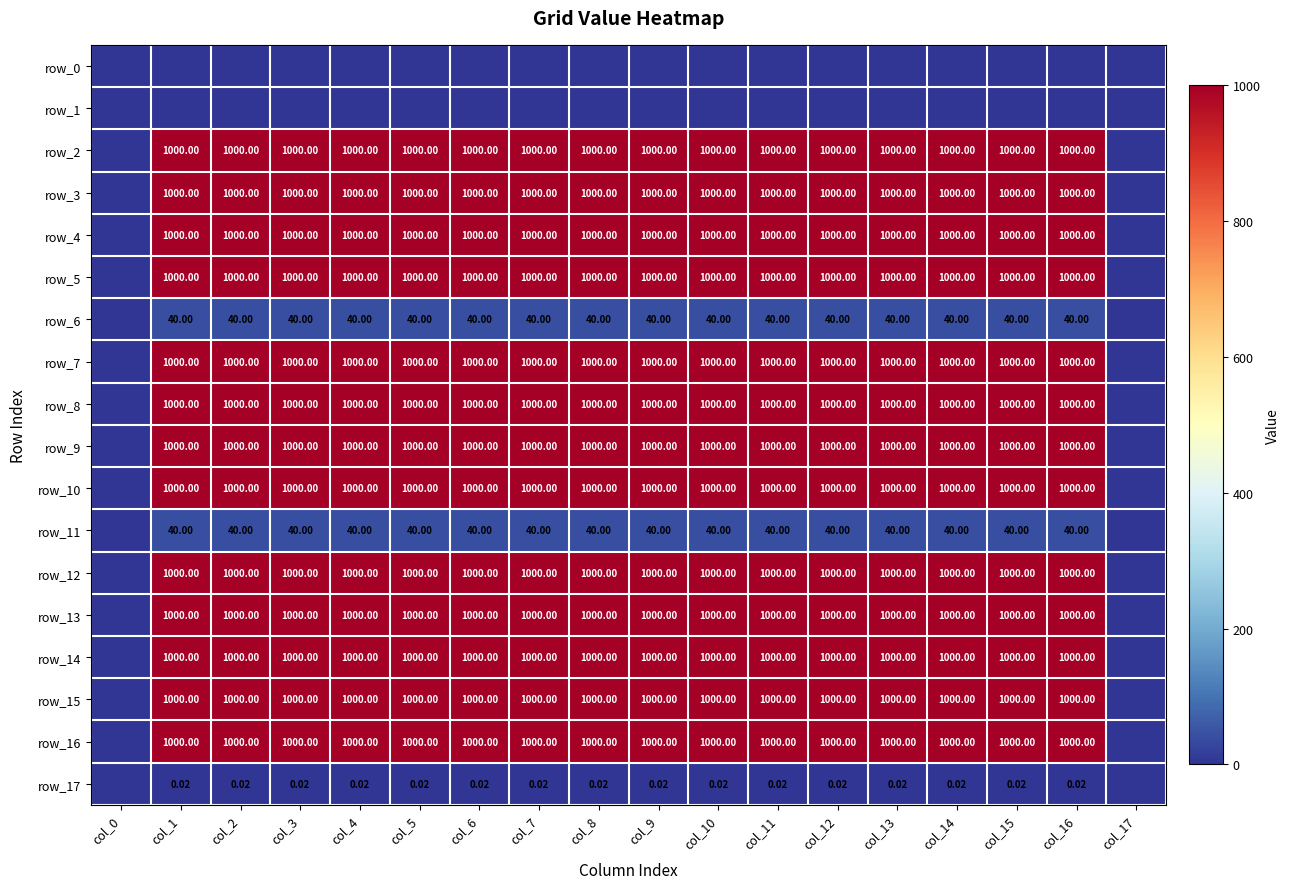

Rank the series at col_10 from lowest to highest value.

row_0, row_1, row_17, row_6, row_11, row_2, row_3, row_4, row_5, row_7, row_8, row_9, row_10, row_12, row_13, row_14, row_15, row_16